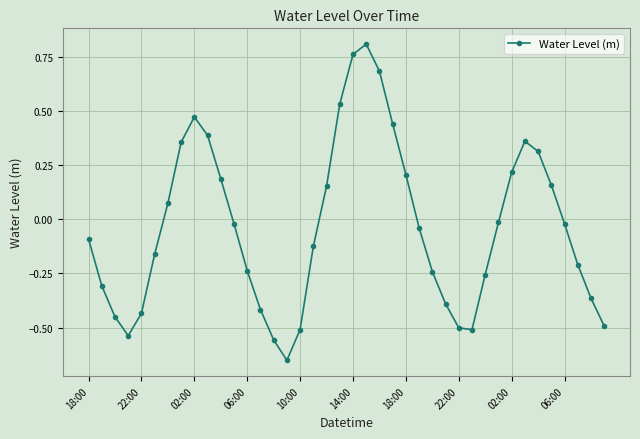

What is the sum of all values?

-1.4